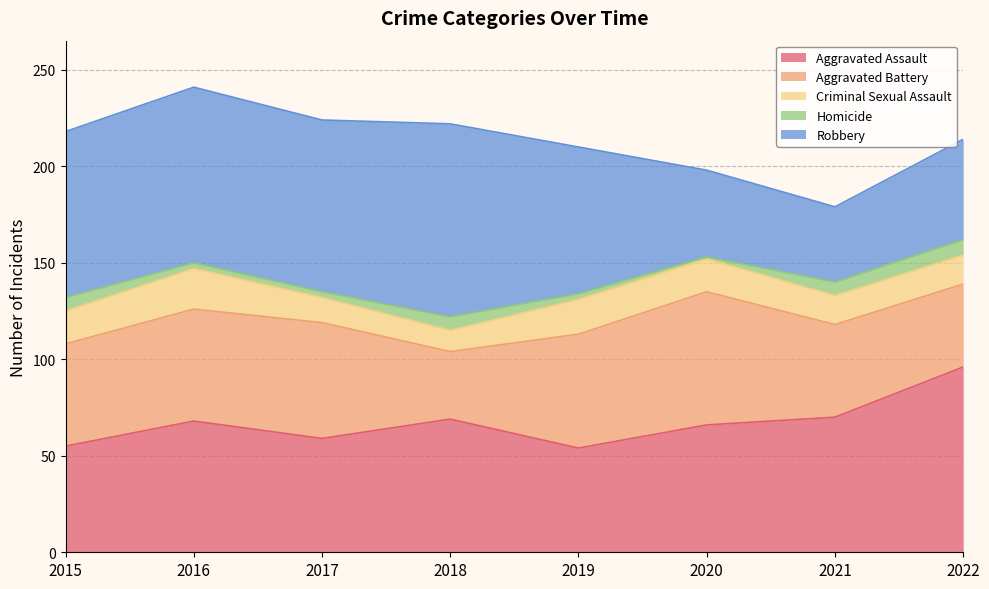

What is the value of the Robbery point at the 5th from the left?

76